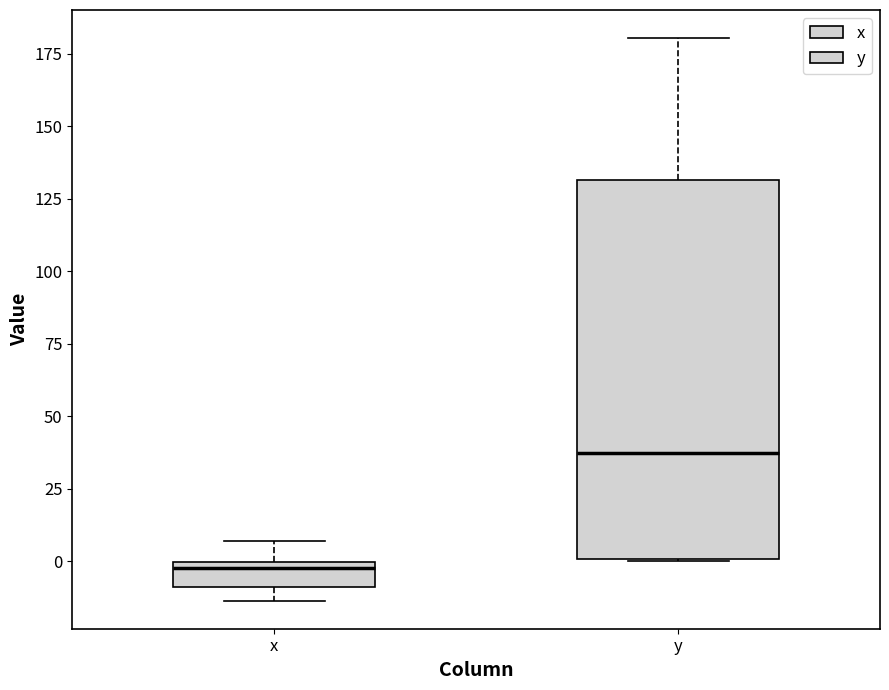

Where is the upper edge of the box for y on the y-axis? The values are not printed on the chart, so give them approximately, as read against the axis.

130